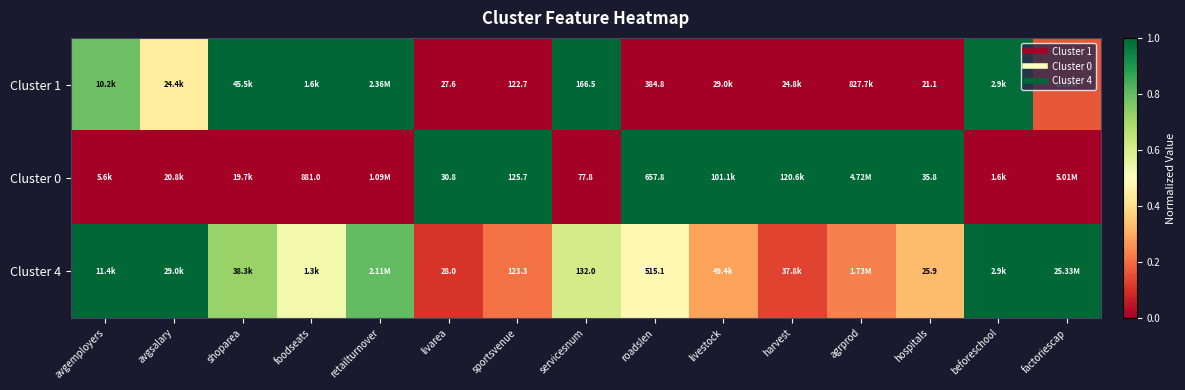

At how many categories does at least one series exceed 0?

15